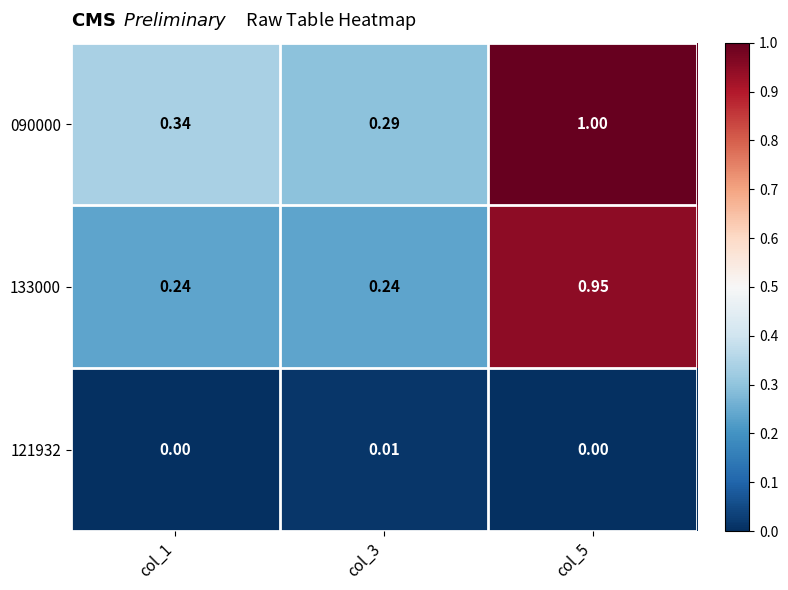

Is the value of 121932 at col_3 greater than the value of 090000 at col_5?

No